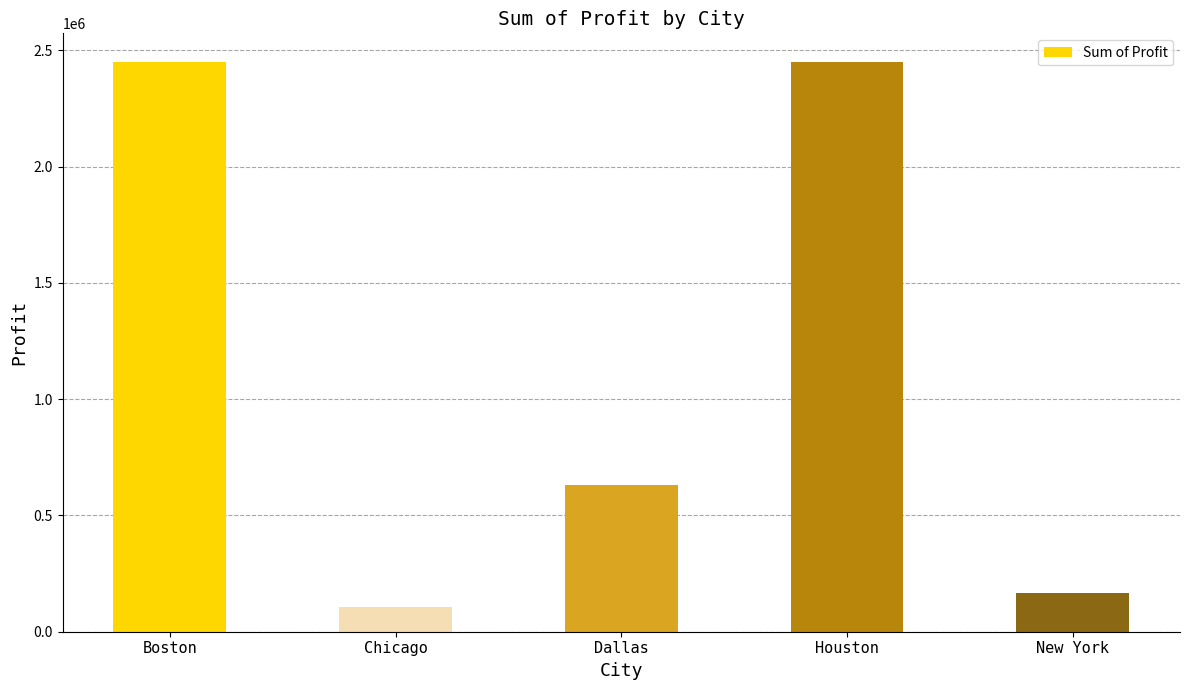

How many data points does each series have?

5